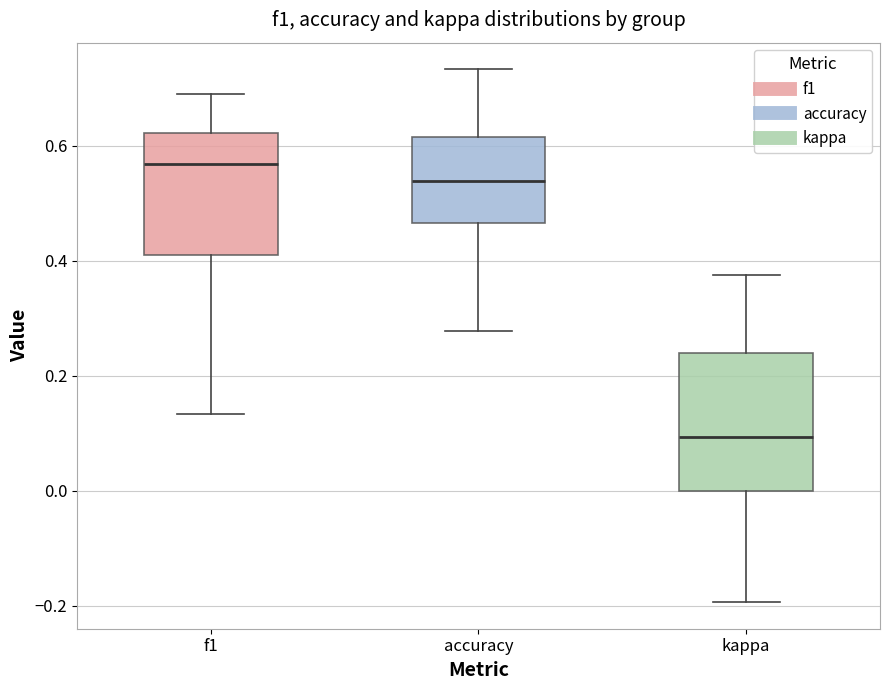

Comparing the boxes themselves (not the whiskers), which one is the tallest?

kappa